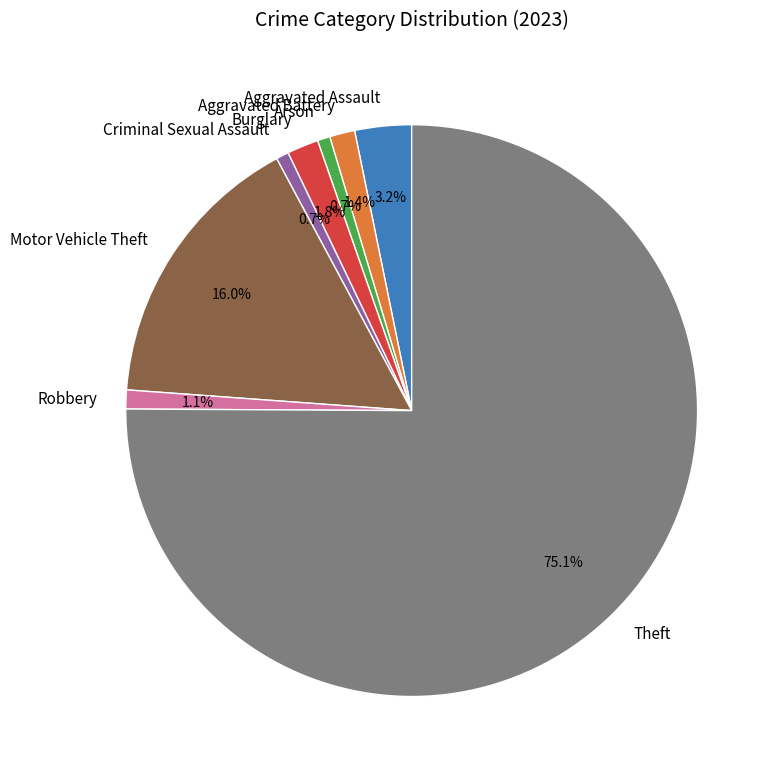

What is the largest slice in the pie chart?

Theft